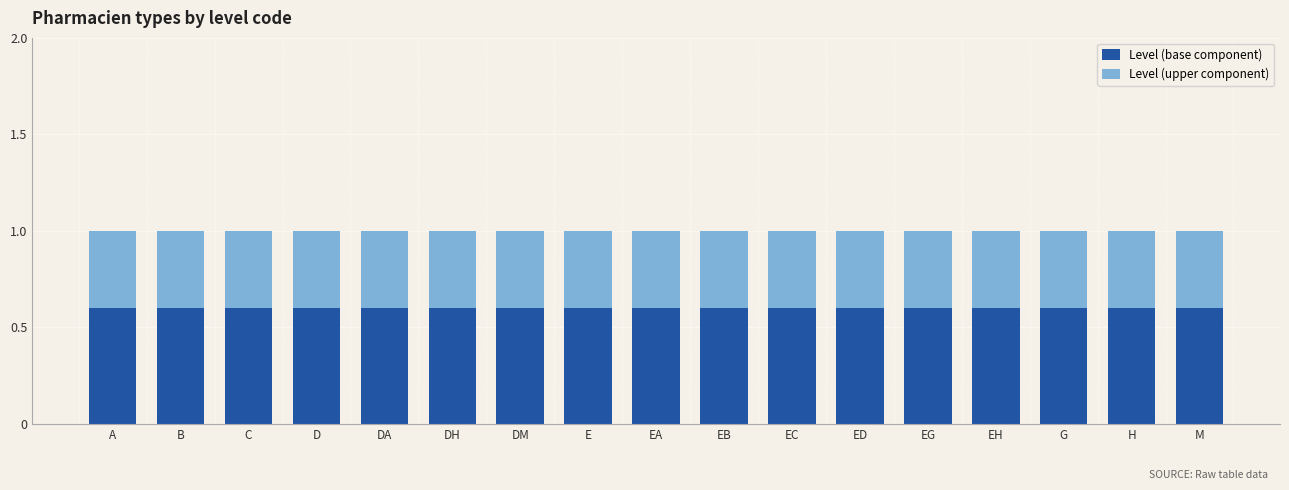

What is the total value across all series at DH?

1.0